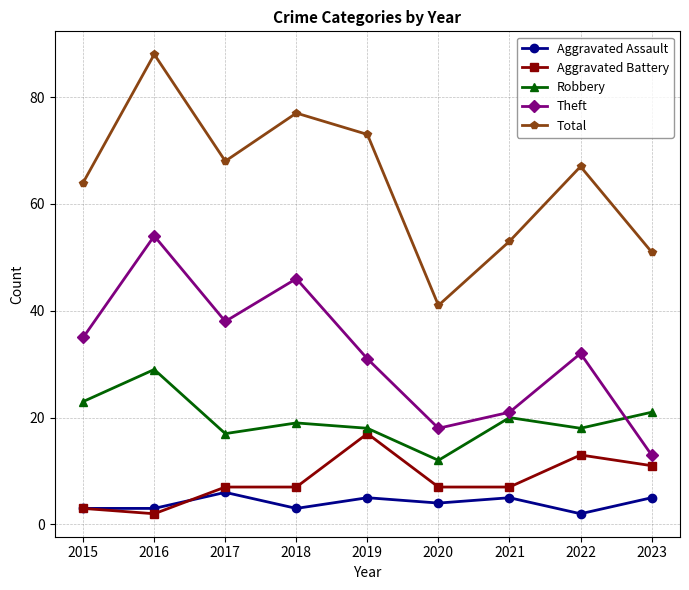

Reading right to left, what are all the values shown in this chart?

Aggravated Assault: 2023=5	2022=2	2021=5	2020=4	2019=5	2018=3	2017=6	2016=3	2015=3
Aggravated Battery: 2023=11	2022=13	2021=7	2020=7	2019=17	2018=7	2017=7	2016=2	2015=3
Robbery: 2023=21	2022=18	2021=20	2020=12	2019=18	2018=19	2017=17	2016=29	2015=23
Theft: 2023=13	2022=32	2021=21	2020=18	2019=31	2018=46	2017=38	2016=54	2015=35
Total: 2023=51	2022=67	2021=53	2020=41	2019=73	2018=77	2017=68	2016=88	2015=64